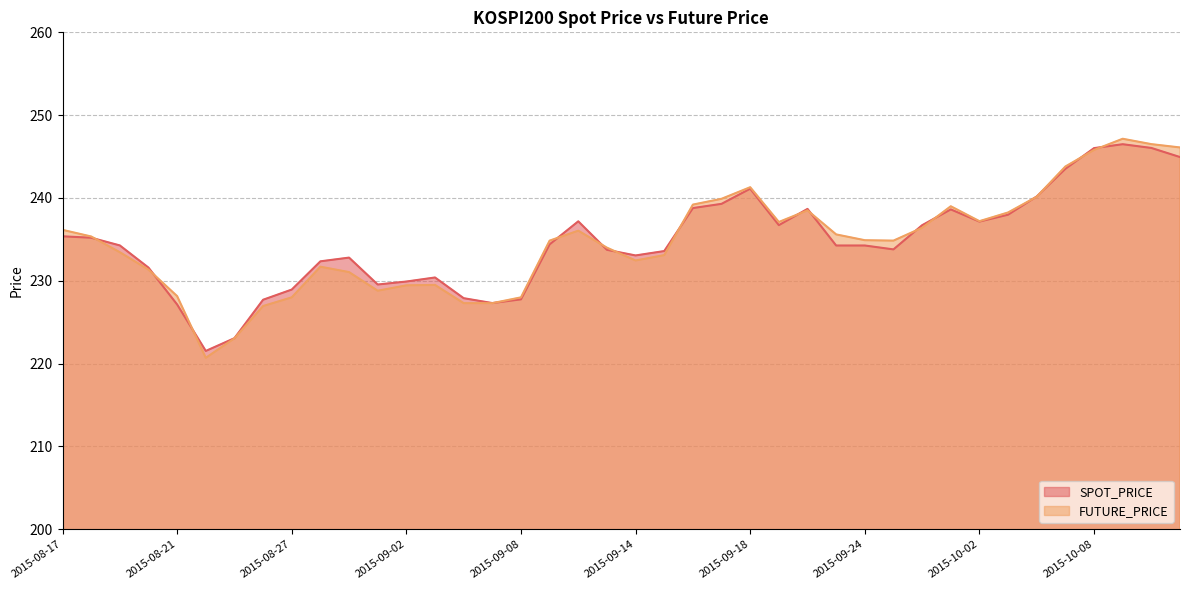

How many lines are shown in the chart?

2